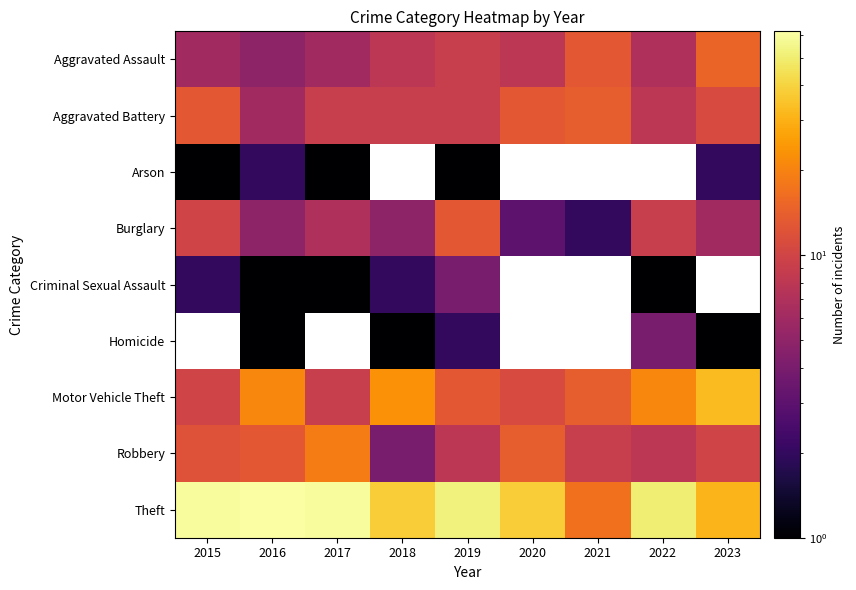

Is it true that Homicide equals 2.6 at 2022?

False